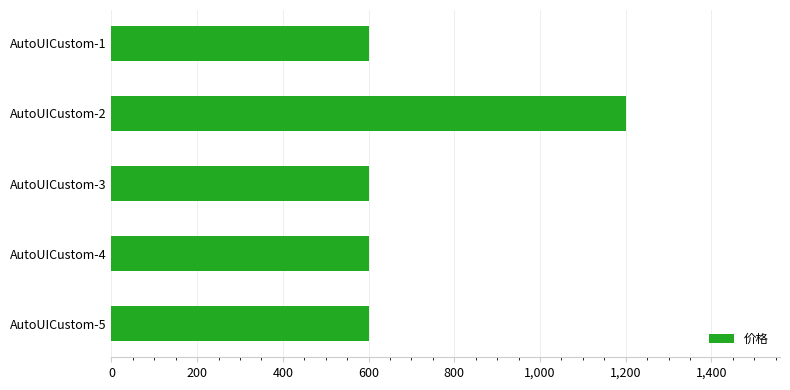

Approximately how many times larger is the value at AutoUICustom-4 compared to AutoUICustom-3?

1.0